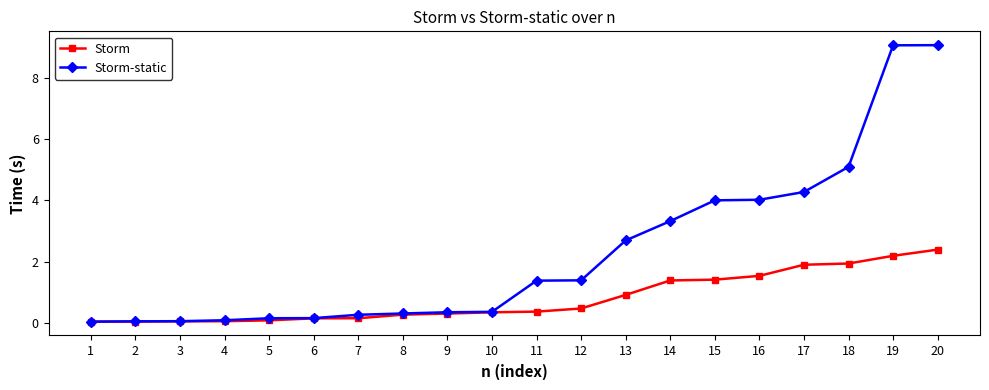

Which series has the largest total across all categories?

Storm-static